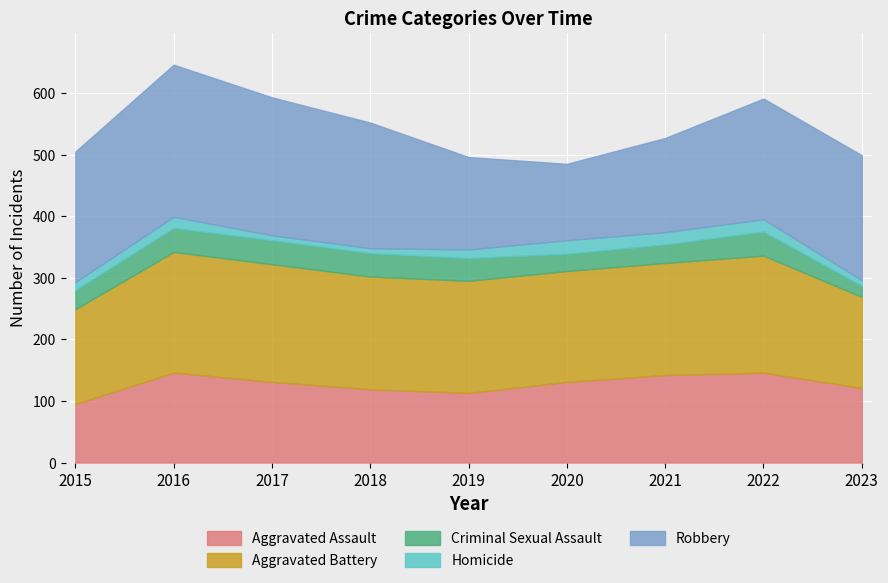

Reading left to right, what are all the values shown in this chart?

Aggravated Assault: 95	146	131	119	113	131	142	146	121
Aggravated Battery: 154	196	191	183	182	180	182	190	148
Criminal Sexual Assault: 31	39	39	38	37	28	30	39	18
Homicide: 13	18	8	8	14	22	20	20	9
Robbery: 212	247	224	204	150	124	153	196	203